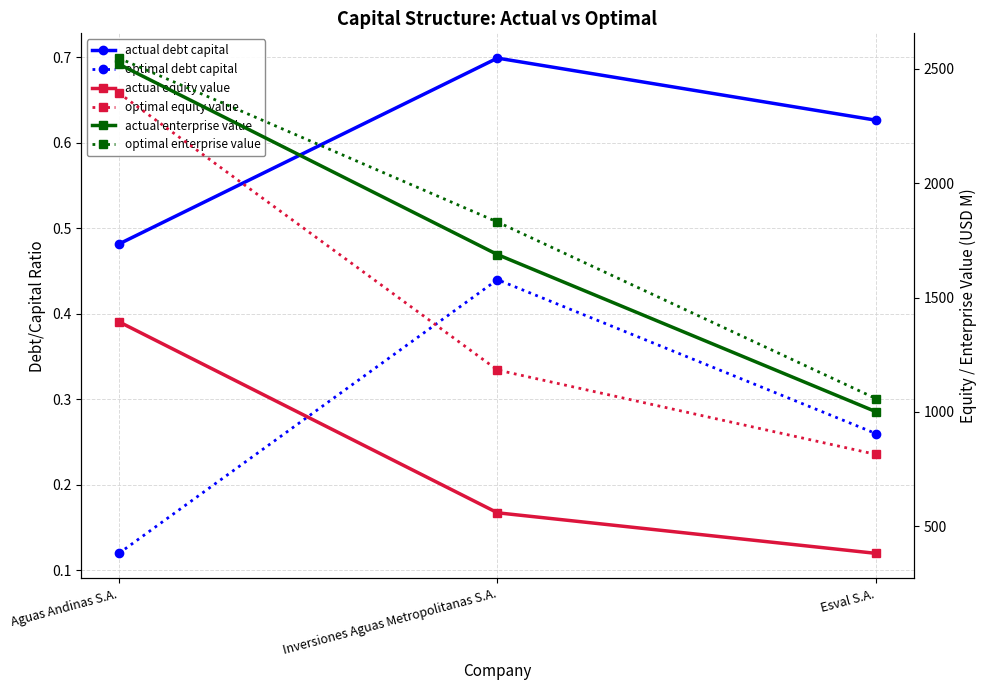

What is the difference between the highest and lowest values at Inversiones Aguas Metropolitanas S.A.?

1829.7